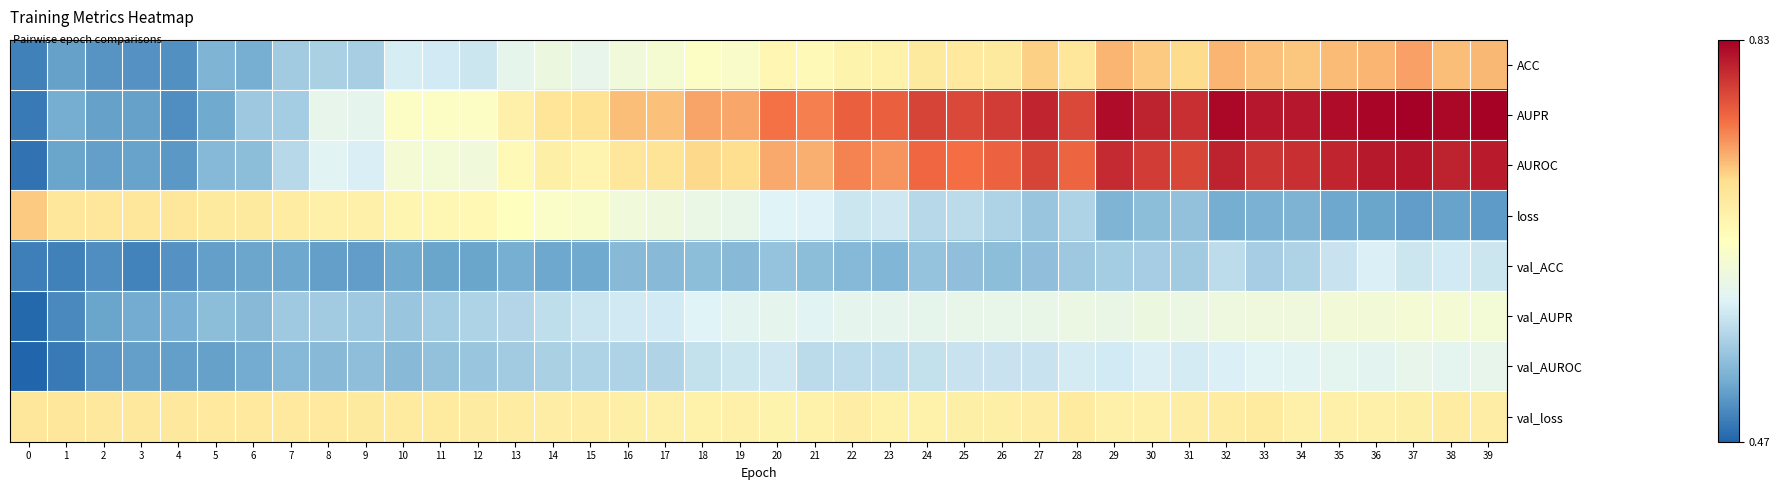

What is the difference between the highest and lowest values at 3?

0.2